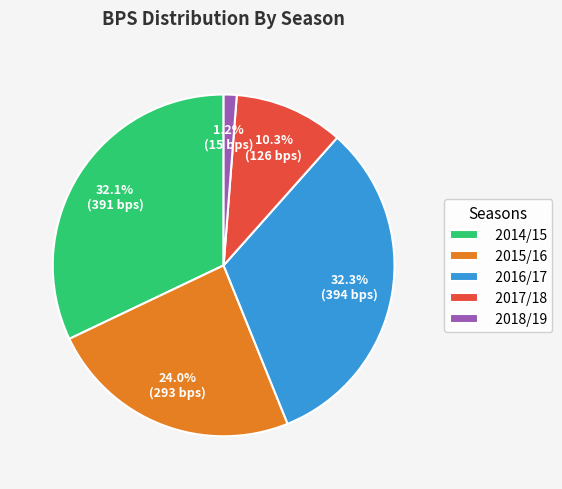

What percentage is NOT represented by 2015/16?

76.0%